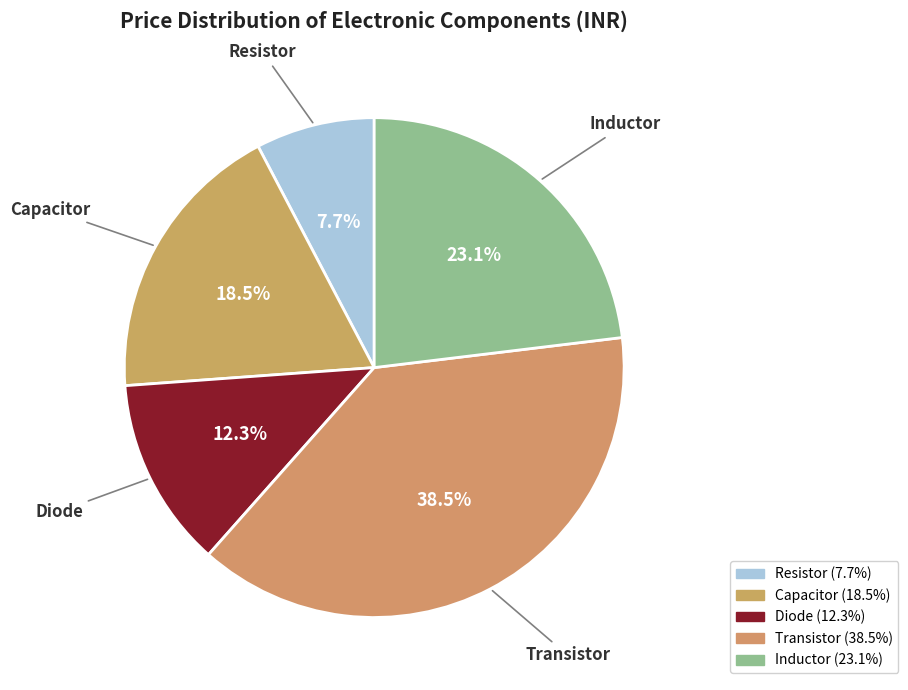

Does any single category account for the majority?

No